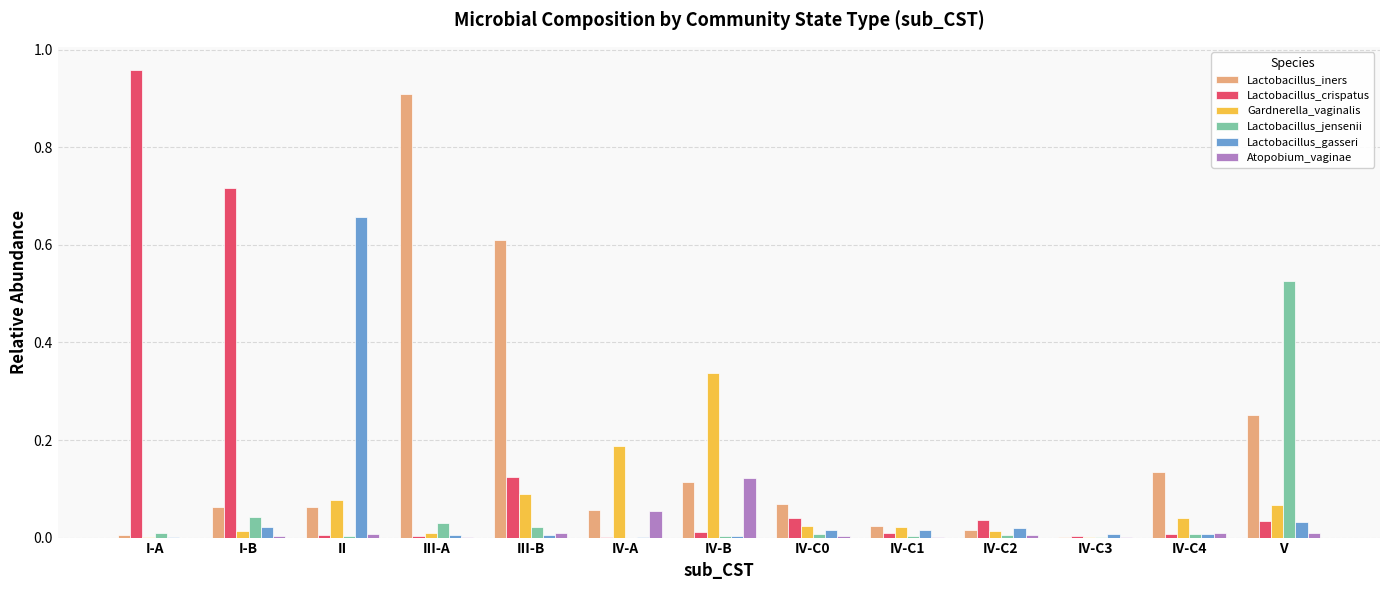

Which category has the highest value in the Lactobacillus_crispatus series?

I-A